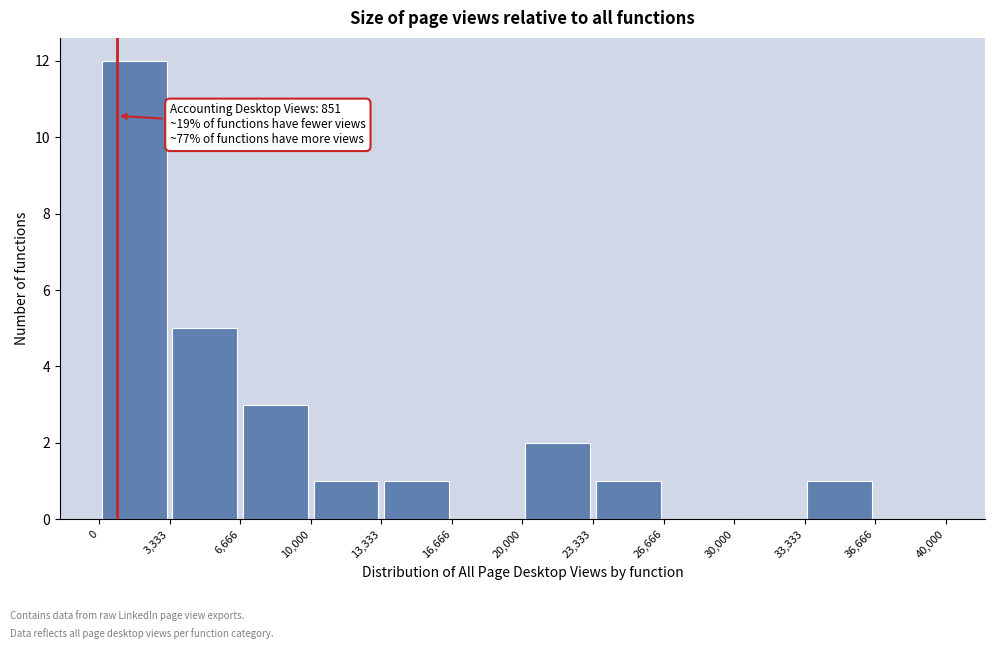

Which range on the x-axis has the tallest bar?

0 to 3,333